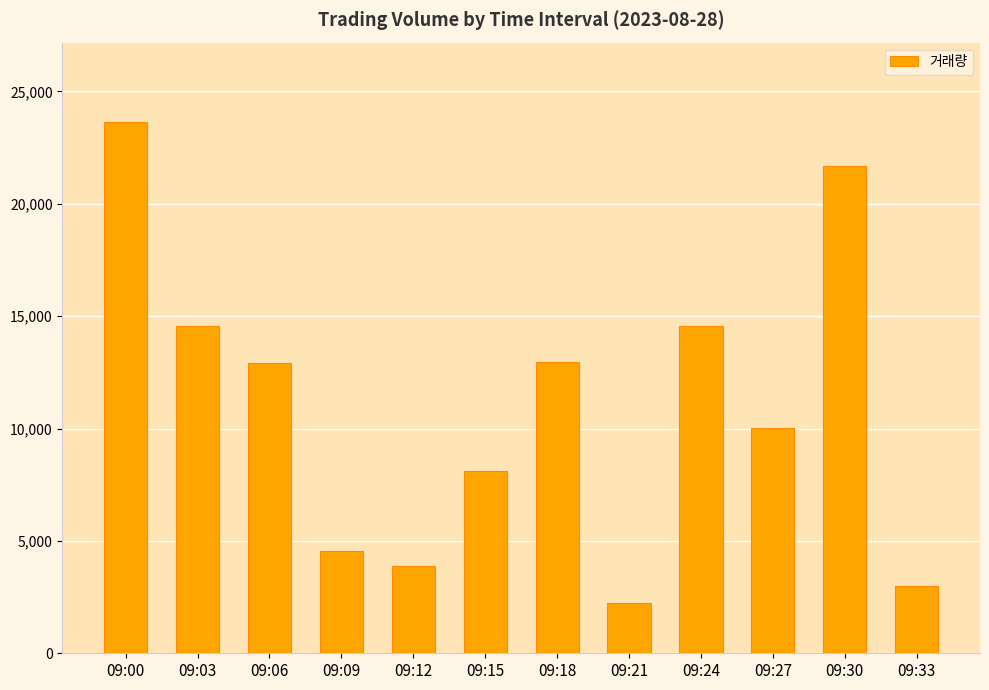

What is the value of the 7th bar from the left?

12951